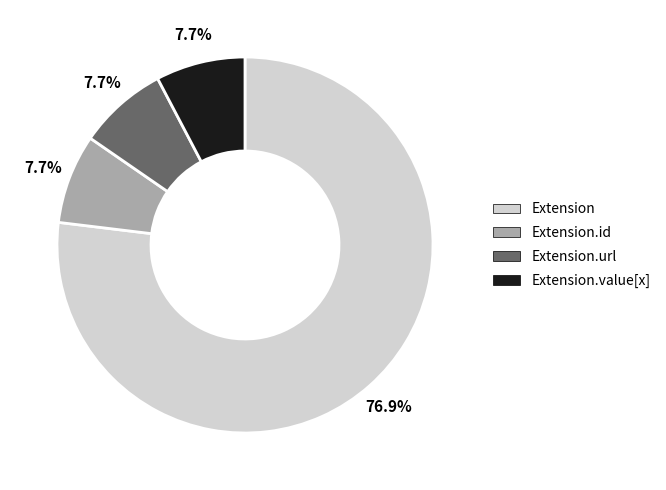

Is Extension.id the majority of the pie?

No